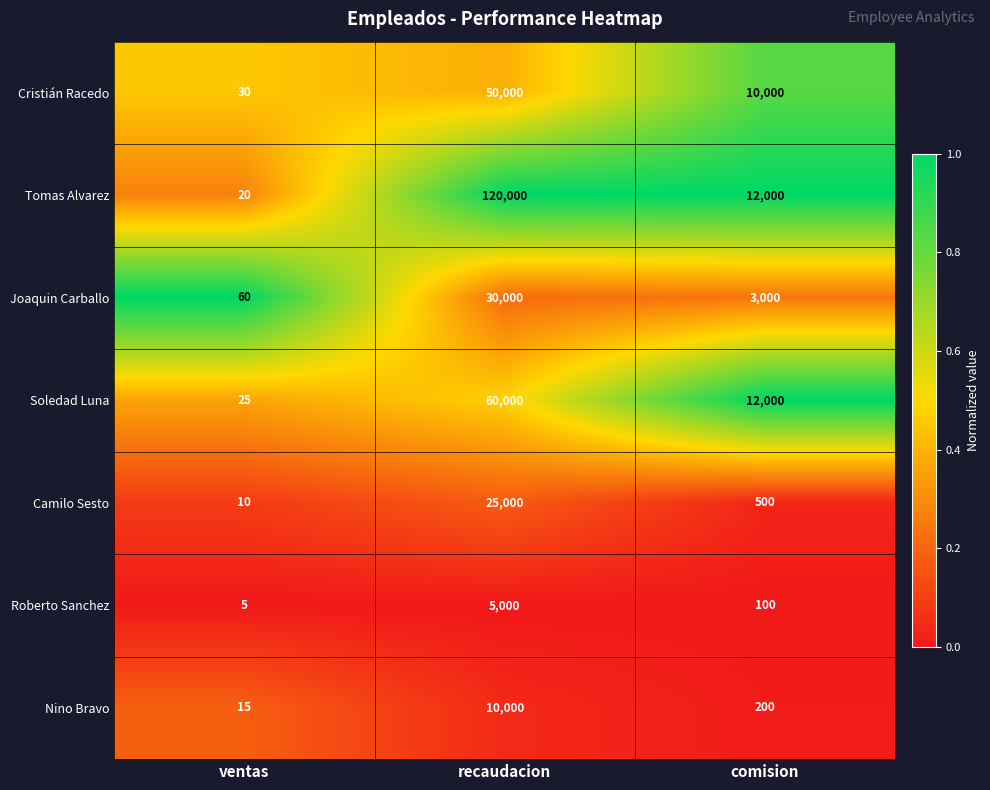

Rank the series at recaudacion from lowest to highest value.

Roberto Sanchez, Nino Bravo, Camilo Sesto, Joaquin Carballo, Cristián Racedo, Soledad Luna, Tomas Alvarez